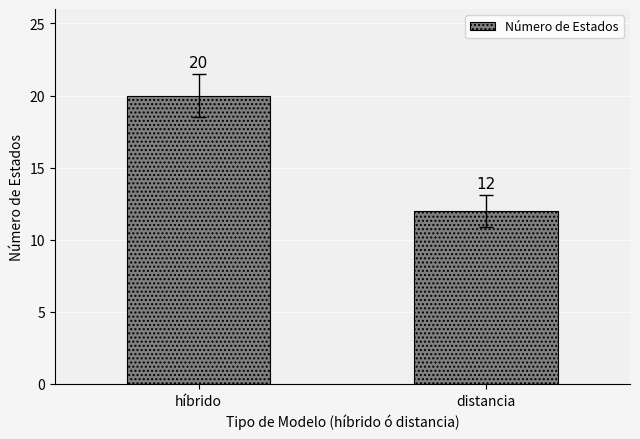

What is the label of the 2nd bar from the left?

distancia